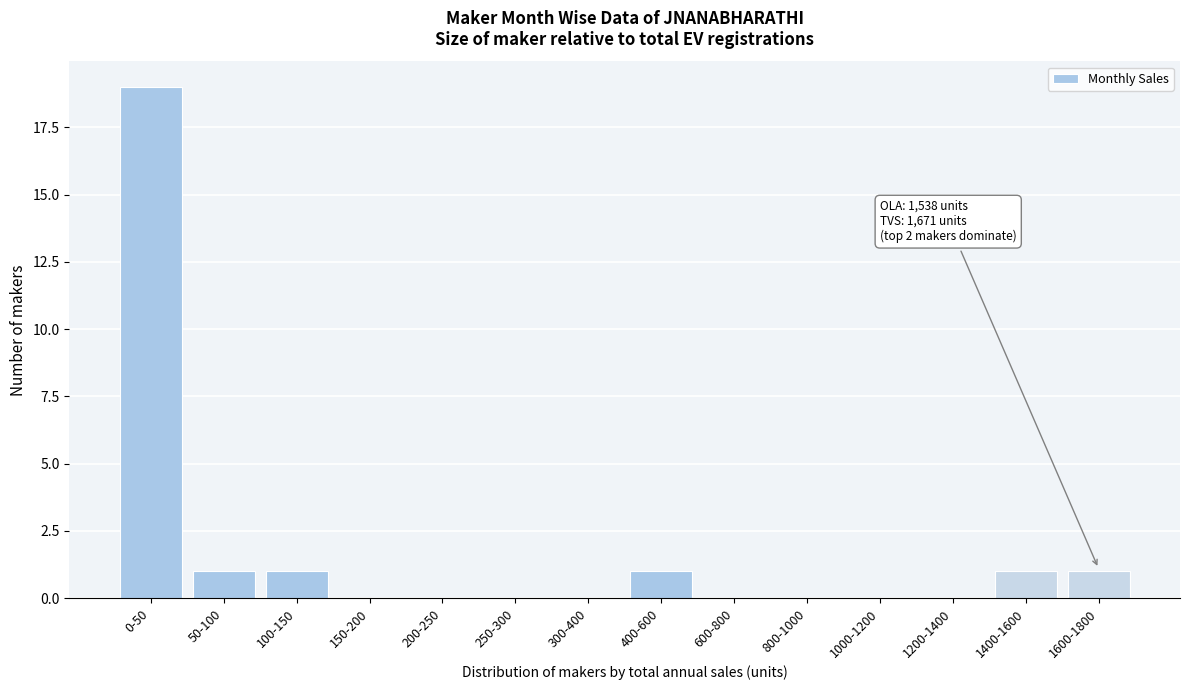

Reading left to right, extract all data points from this chart.

0-50=19	50-100=1	100-150=1	150-200=0	200-250=0	250-300=0	300-400=0	400-600=1	600-800=0	800-1000=0	1000-1200=0	1200-1400=0	1400-1600=1	1600-1800=1